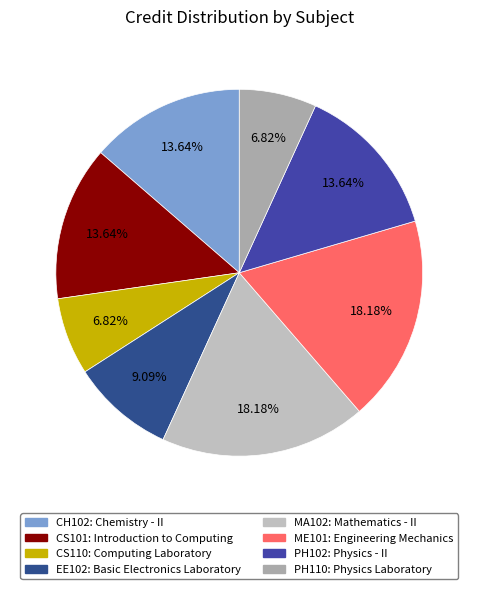

Count the number of slices in the pie.

8